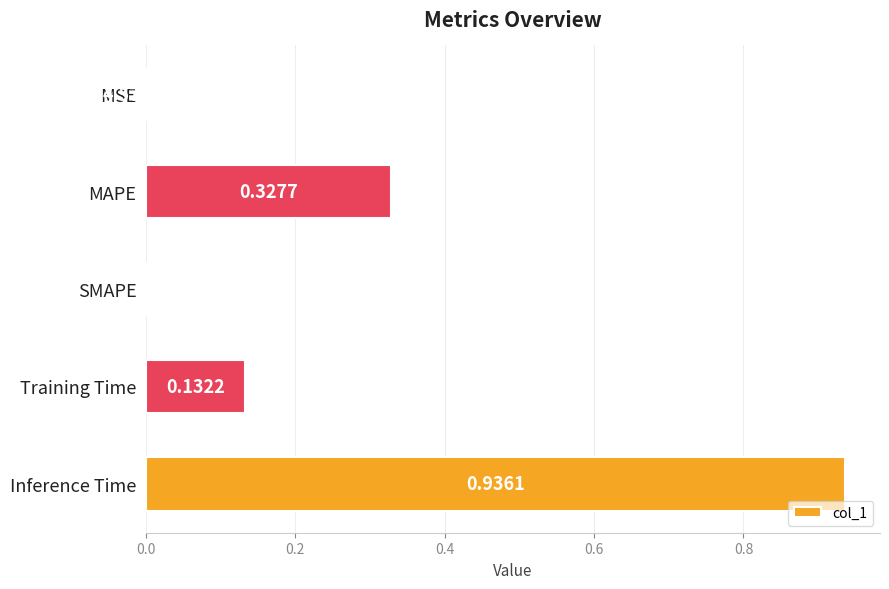

At which category does the chart reach its peak across all series?

Inference Time